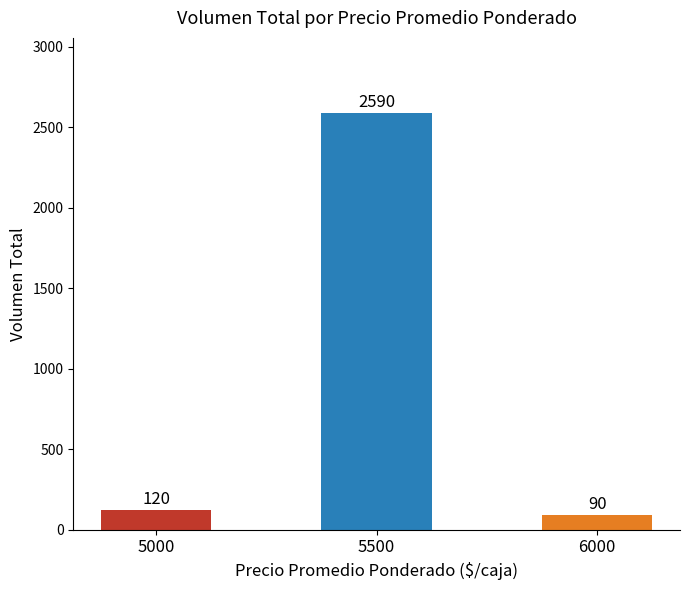

Rank the categories by value from lowest to highest.

6000, 5000, 5500